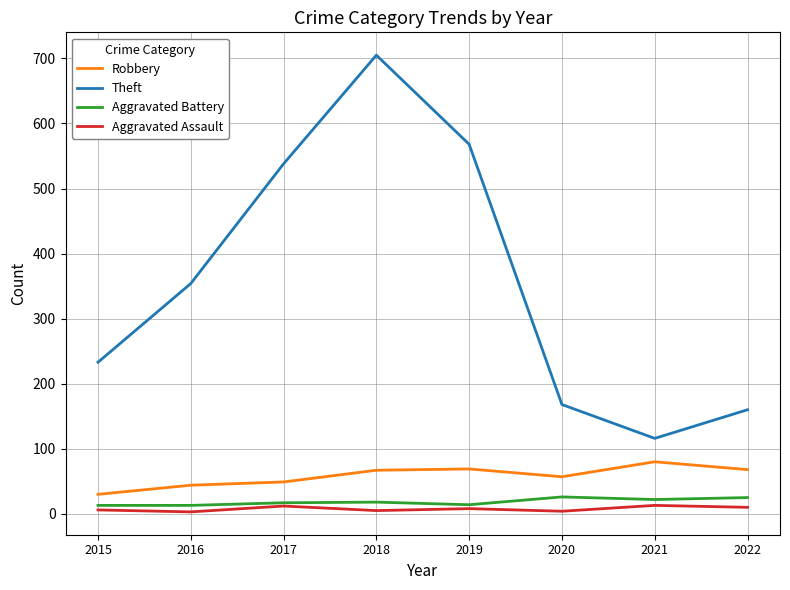

The Robbery series shows 49 at 2017. True or false?

True